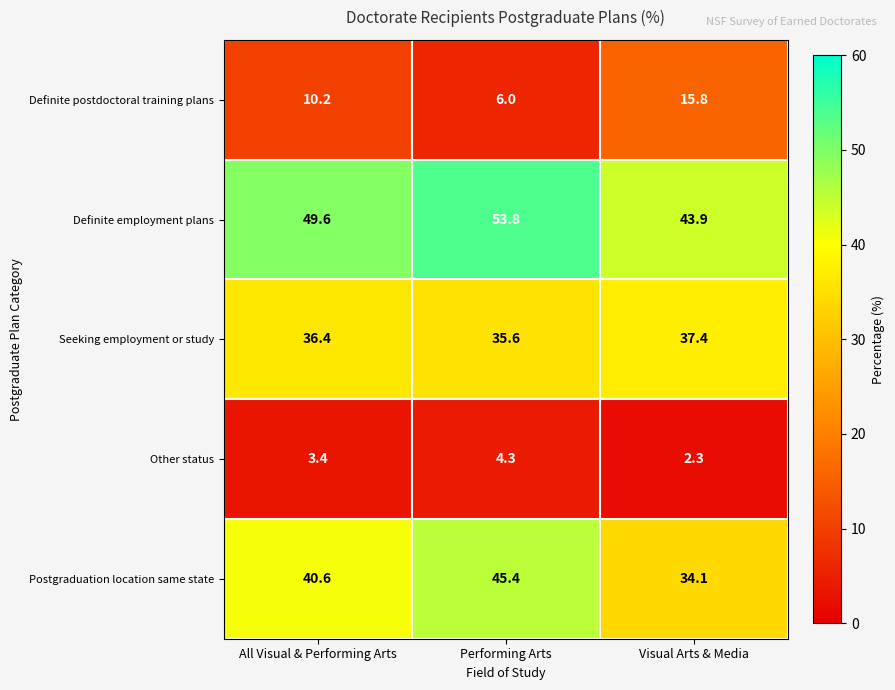

What is the total value across all series at Performing Arts?

145.1